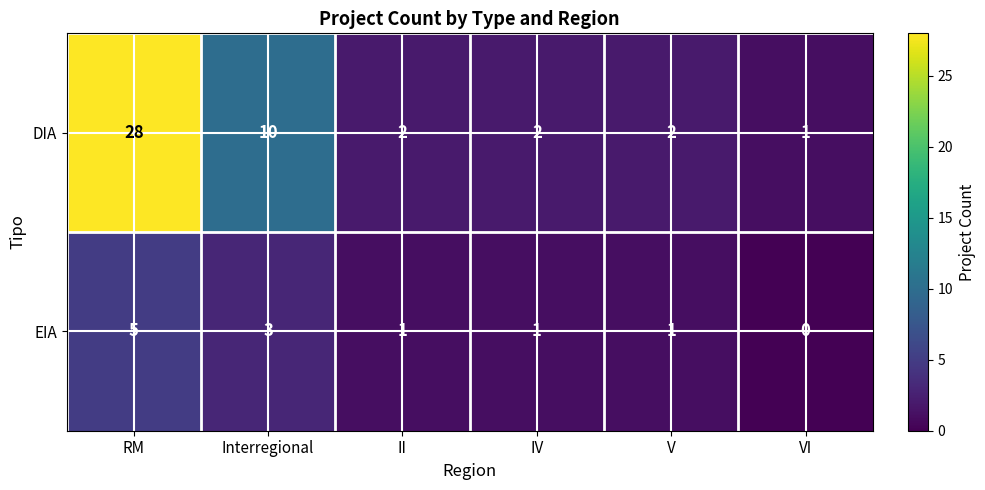

Where does the EIA series first go above 1?

RM